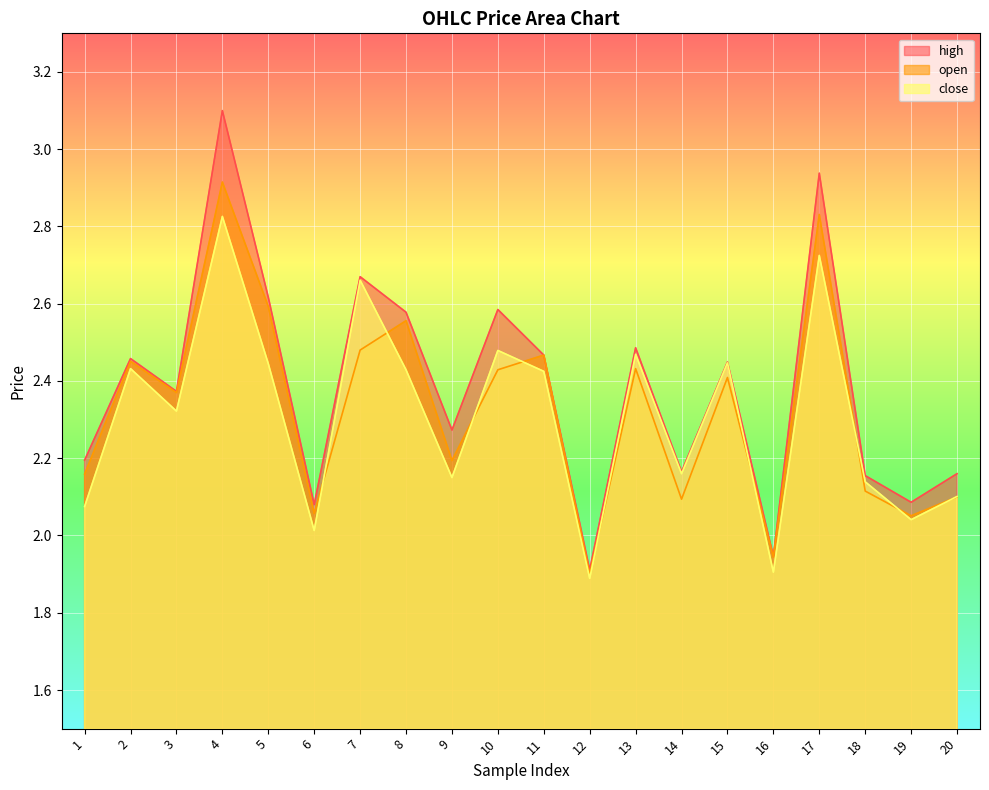

How many interior local valleys does the open series have?

7